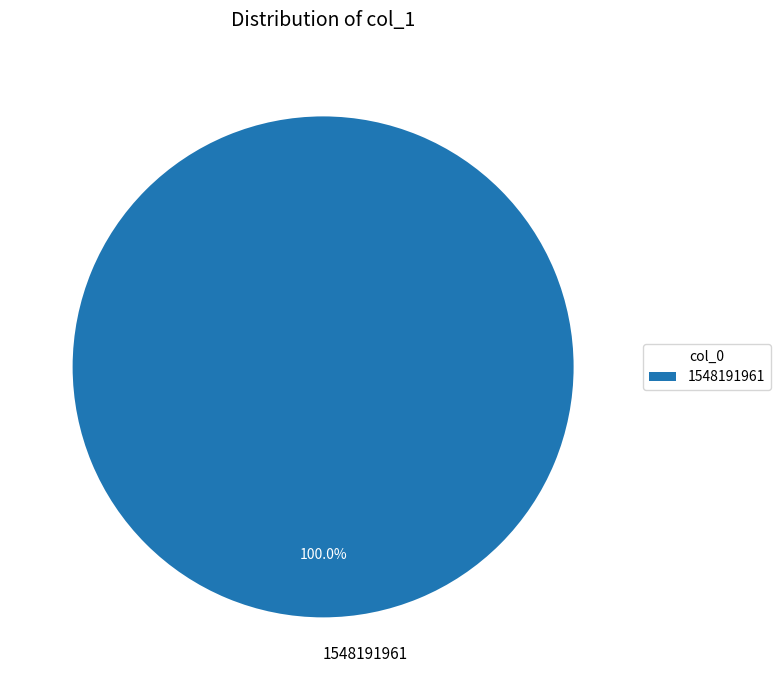

How many slices are in this pie chart?

1